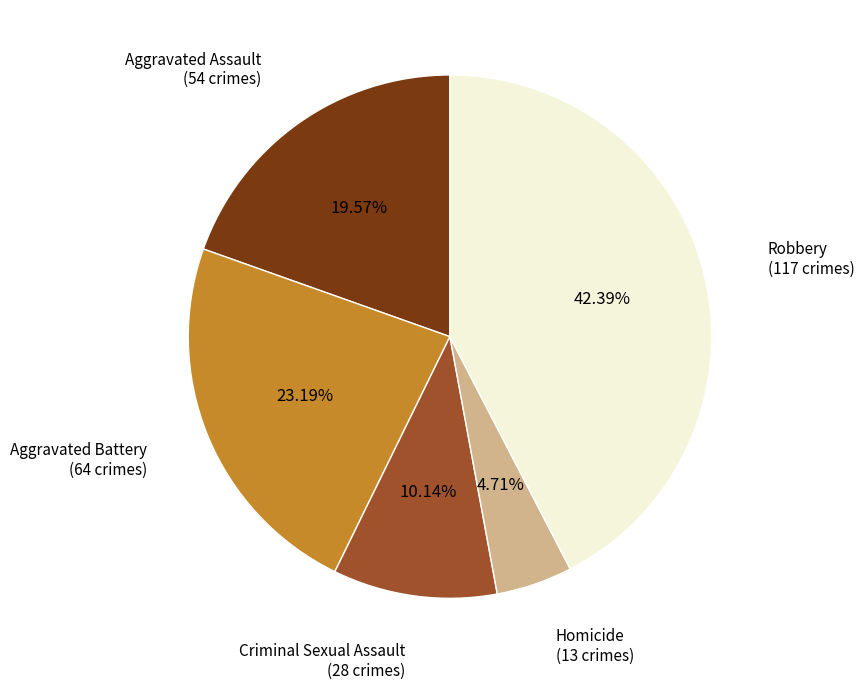

What portion of the pie excludes Aggravated Assault?

80.4%